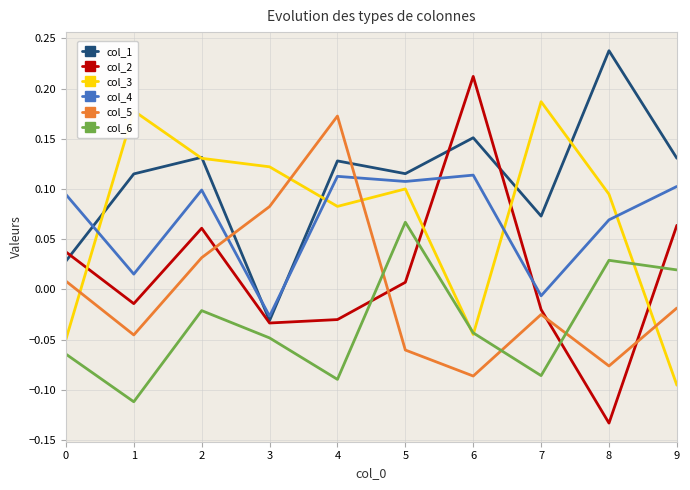

True or false: col_3 and col_5 cross at least once.

True